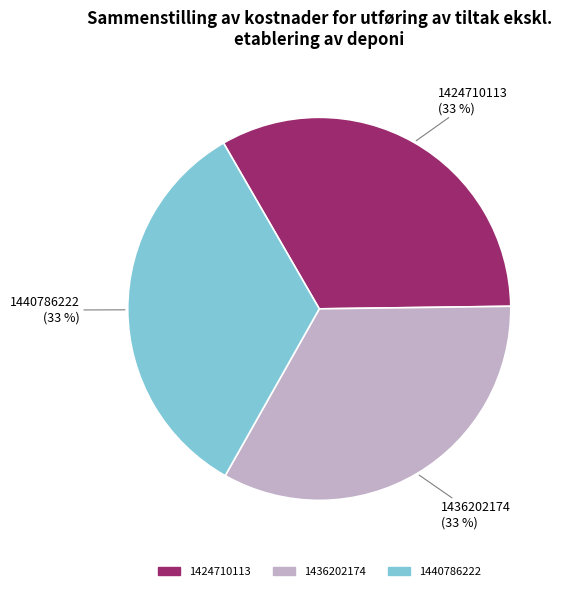

To the nearest percent, what percentage of the pie is 1424710113?

33%